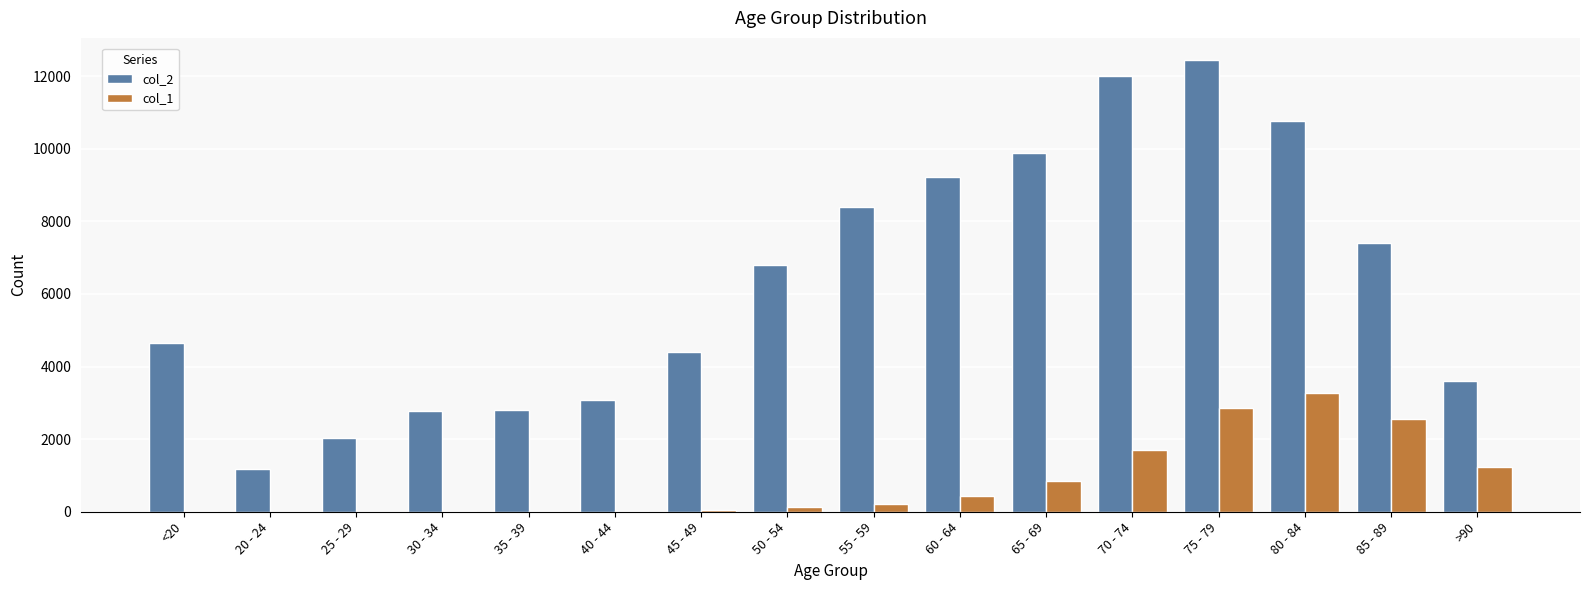

How many distinct data groups are displayed?

2